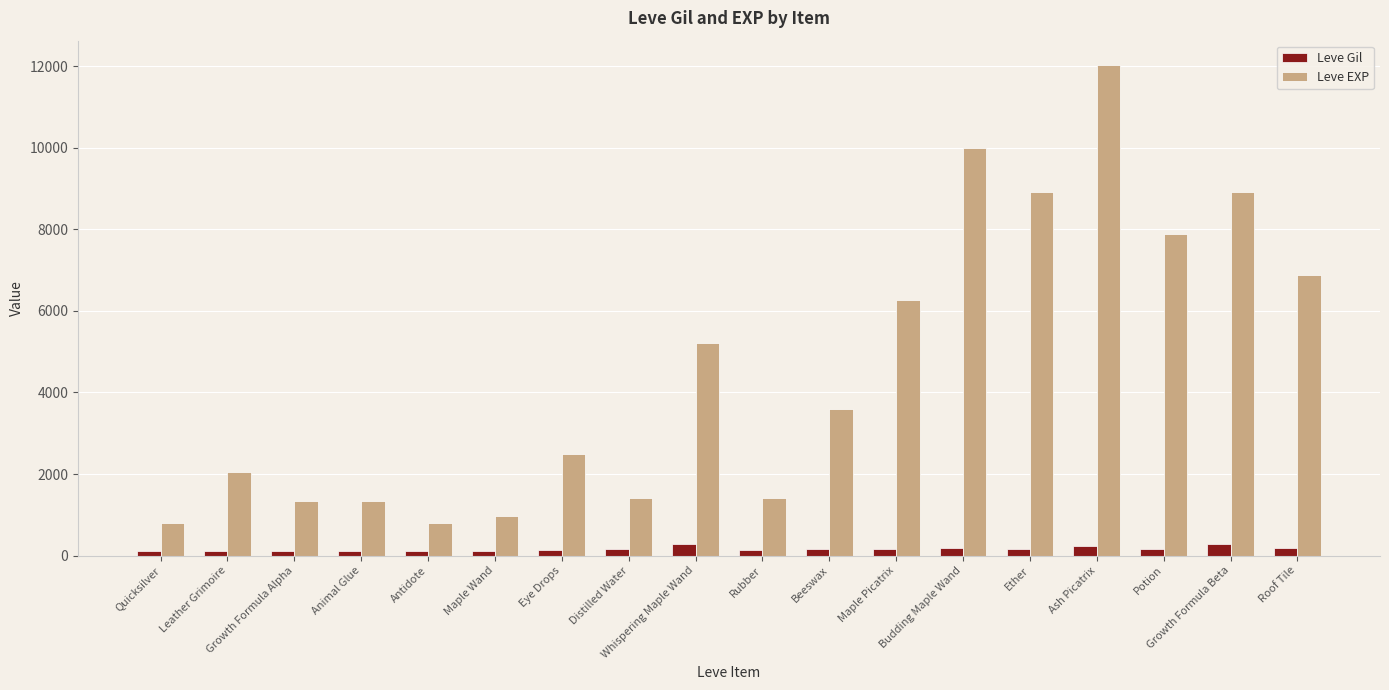

What is the label of the 15th bar from the left?

Ash Picatrix